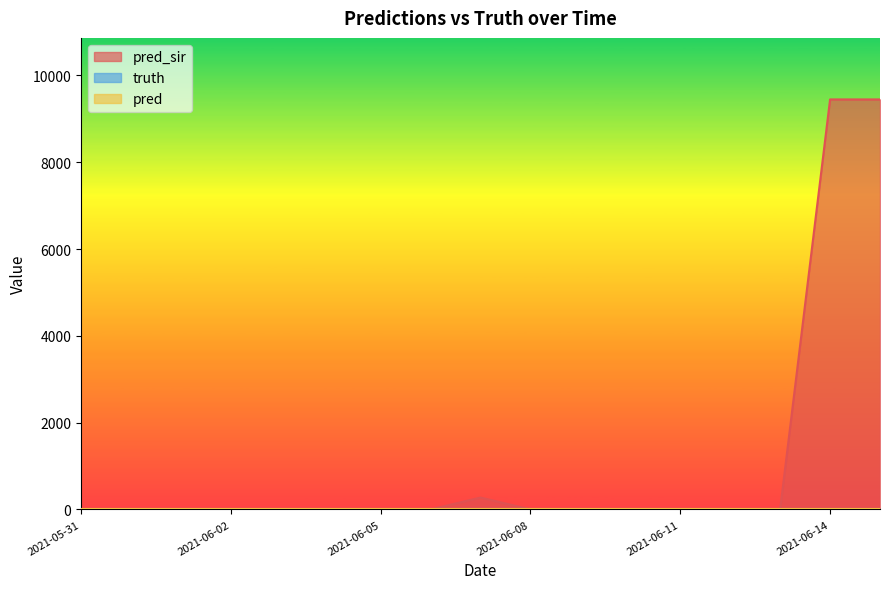

Count the number of data series in this chart.

3